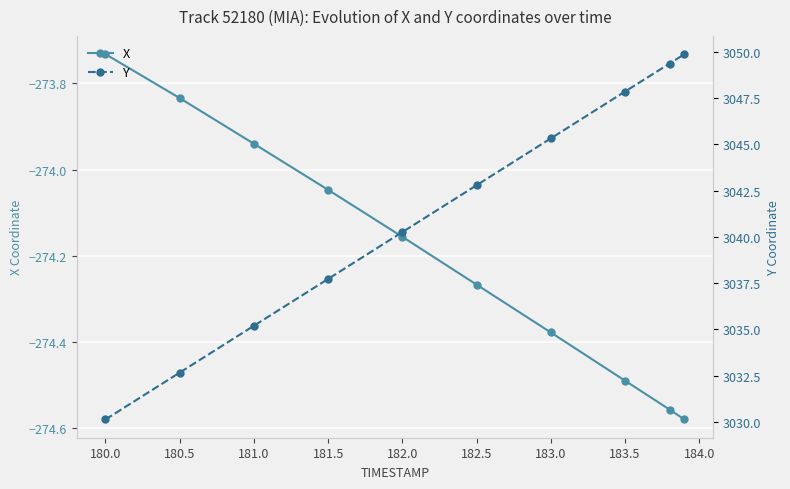

What is the average value of the Y series?

3041.1